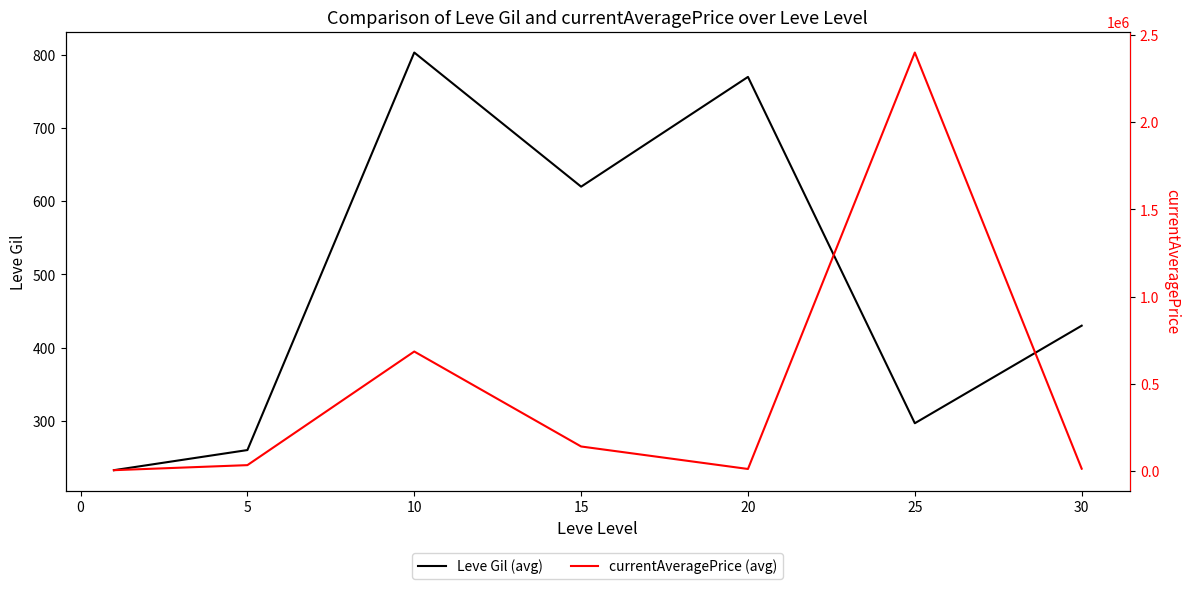

What is the maximum value for currentAveragePrice (avg)?

2398733.2